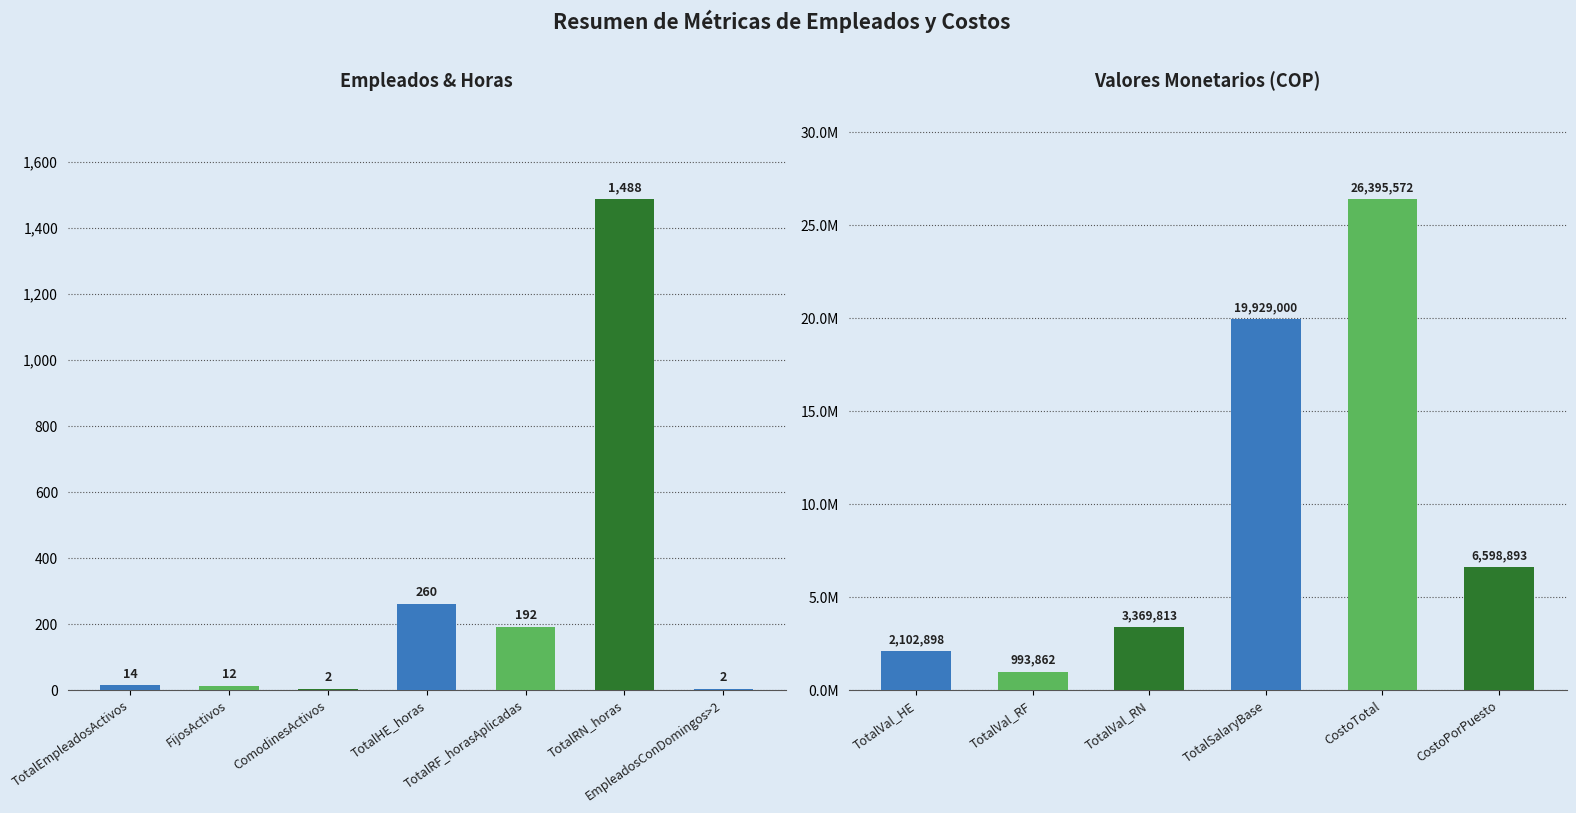

Are the bars horizontal?

No